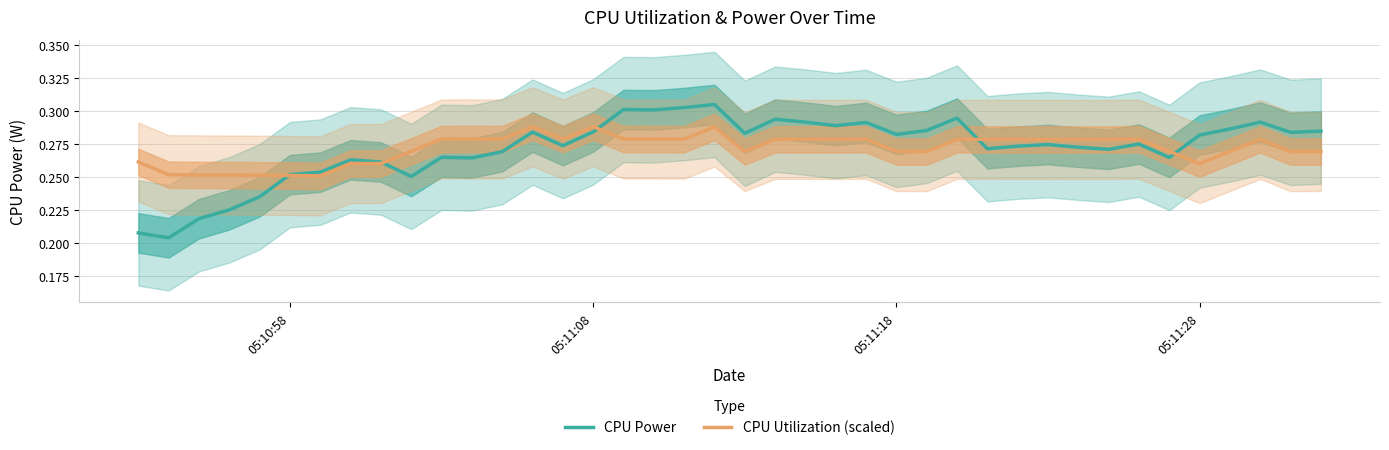

How many lines are shown in the chart?

2